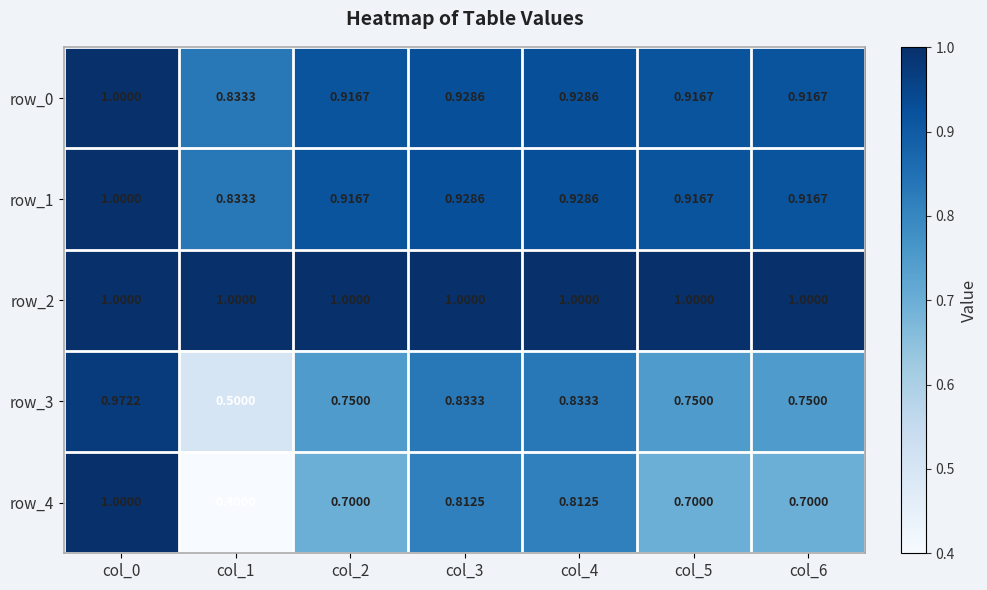

How many series are shown in this chart?

5